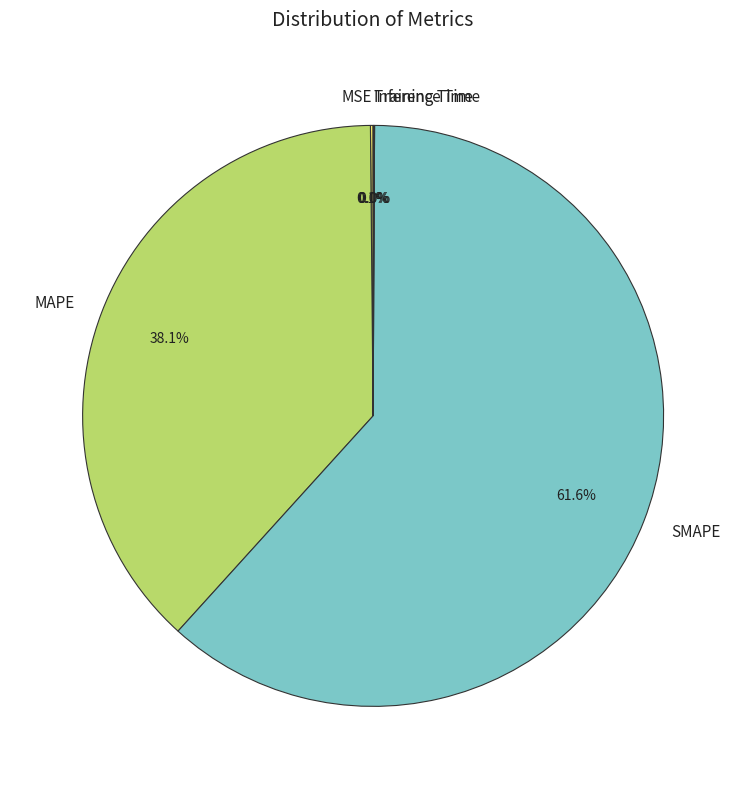

Does any single category account for the majority?

Yes